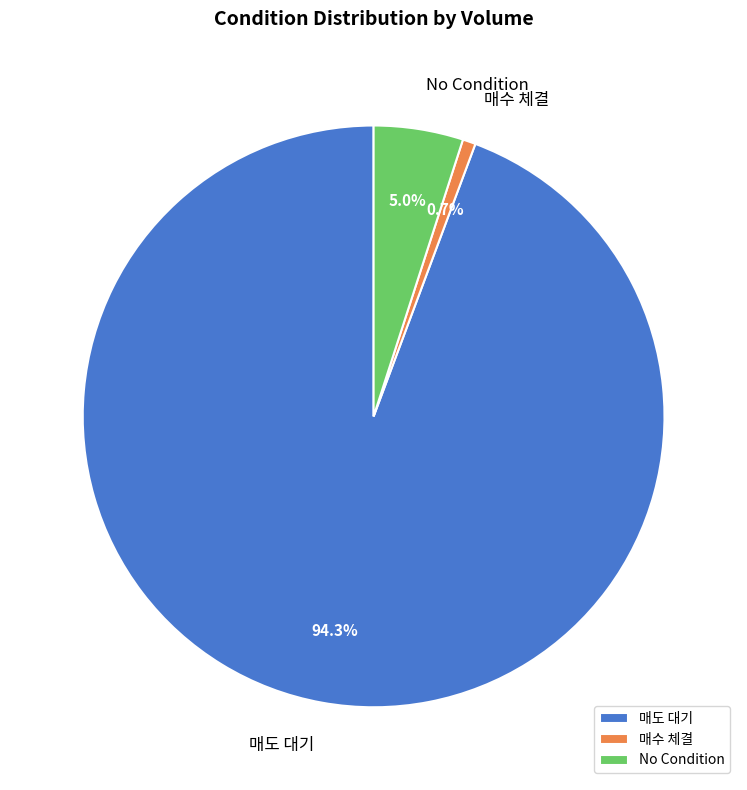

To the nearest percent, what is the difference between the largest and smallest slice percentages?

94%